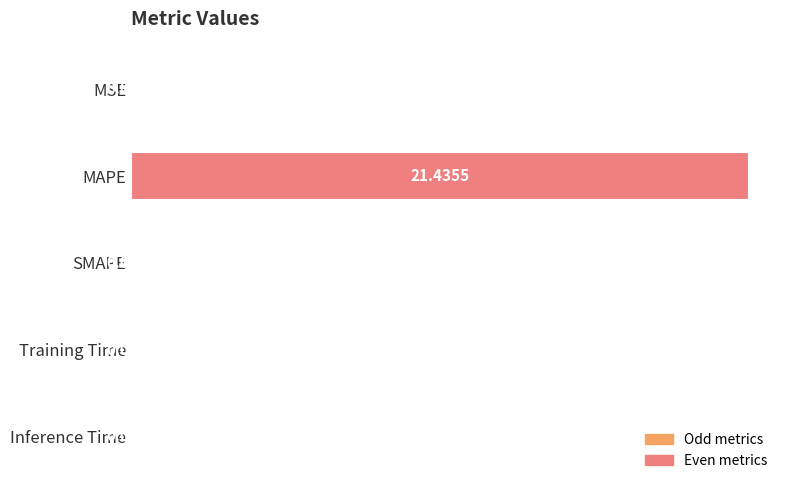

What is the change in value from MAPE to SMAPE?

-21.4